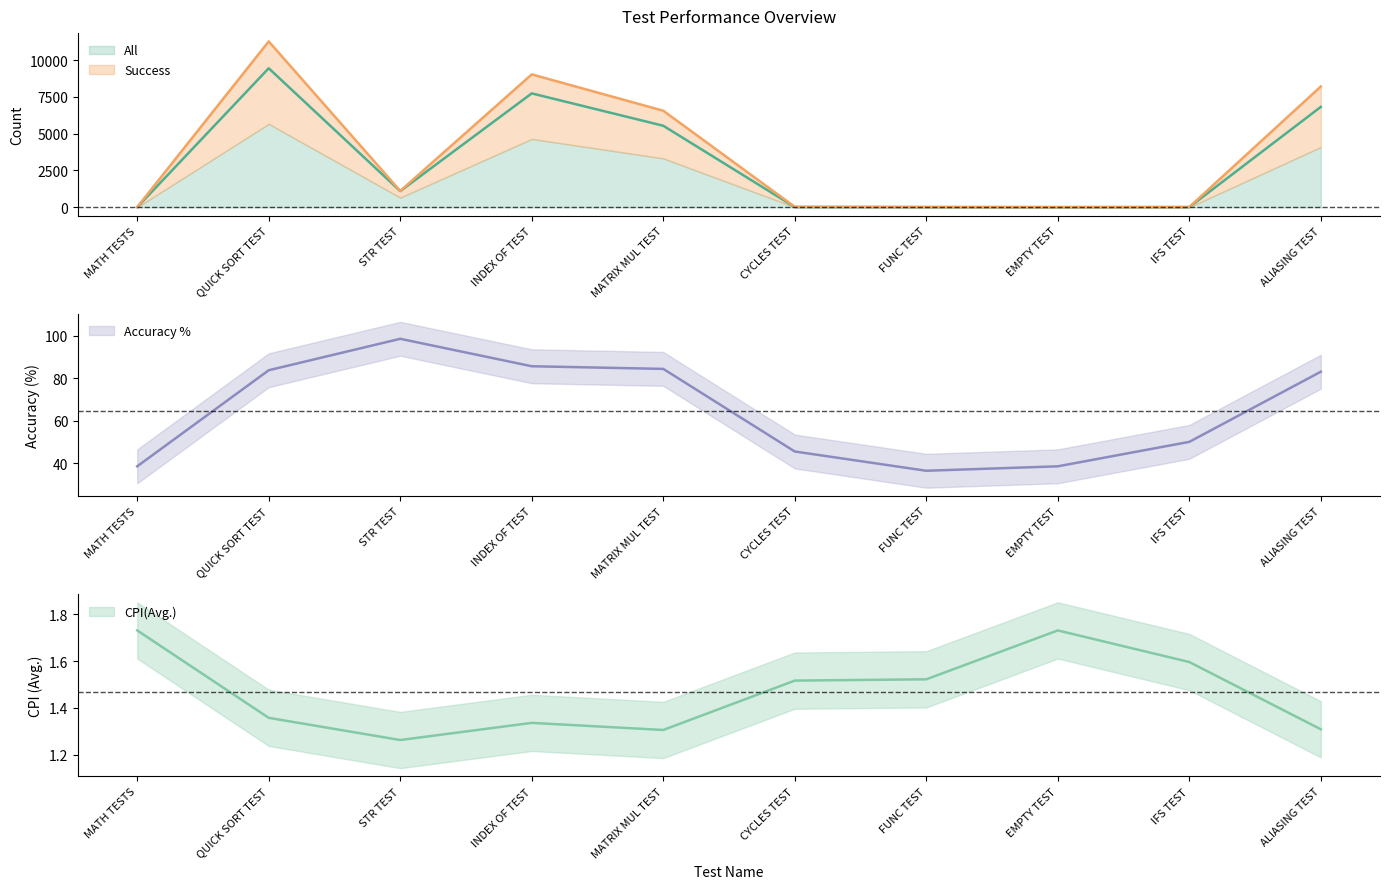

How many data points does each series have?

10